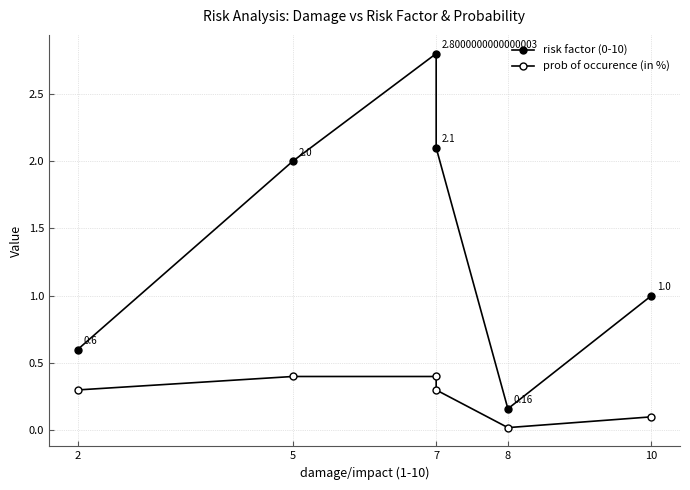

What is the spread (max minus min) of values at 5?

1.6